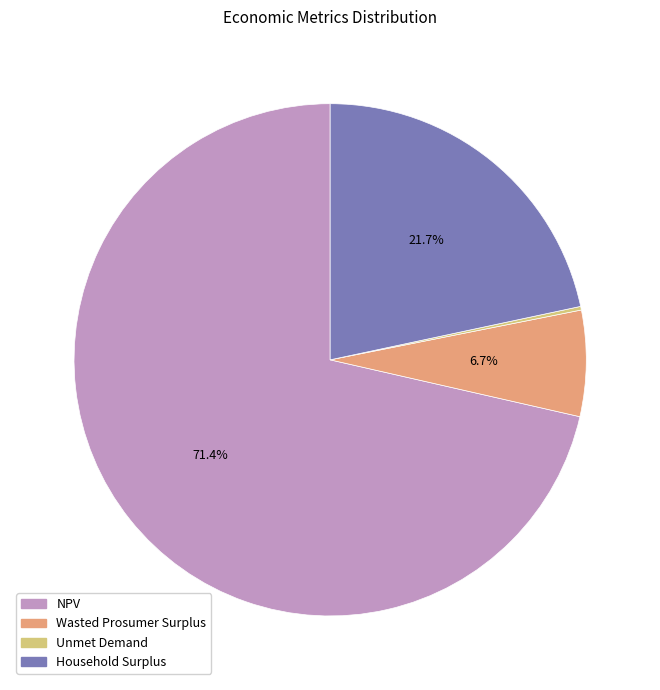

True or false: Wasted Prosumer Surplus accounts for 1% of the total.

False